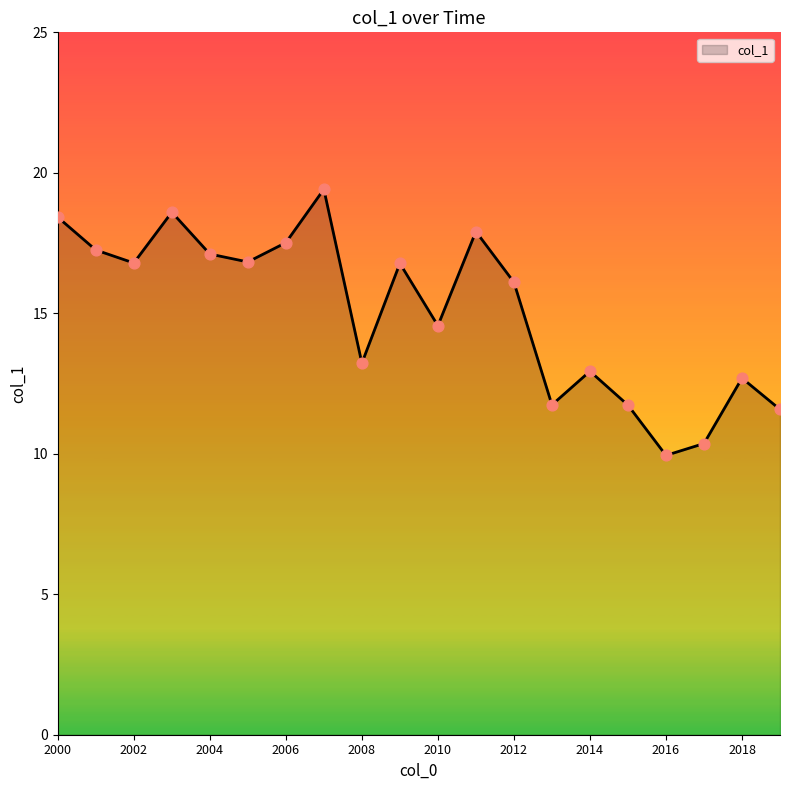

What is the difference between the maximum and minimum values?

9.5